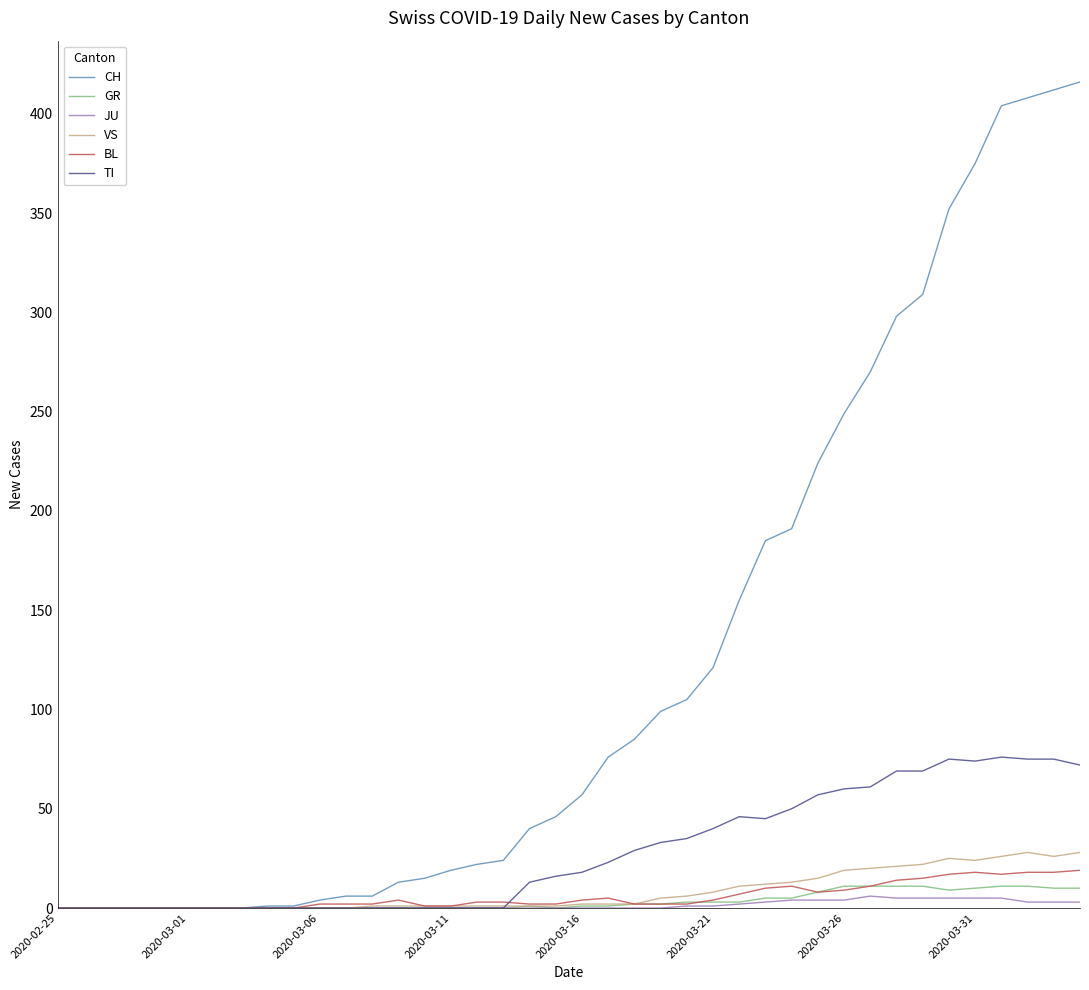

Which series has the widest spread of values?

CH